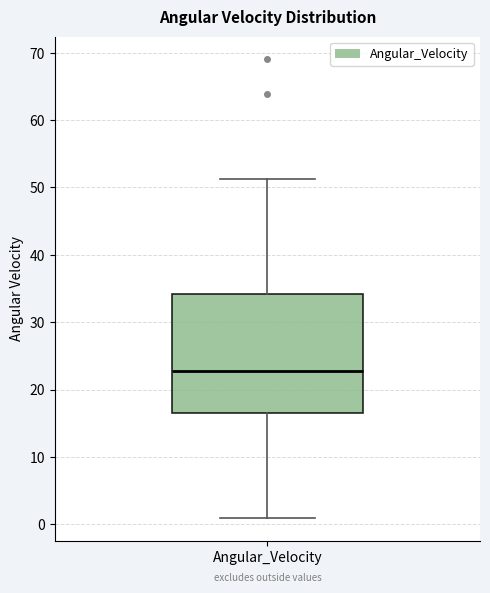

Transcribe this box plot: give where the median line is, the range the box spans, and where the two whiskers end, as read against the y-axis. The values are not printed on the chart, so give them approximately, as read against the axis.

median 23, box 17 to 34, whiskers 1 to 51